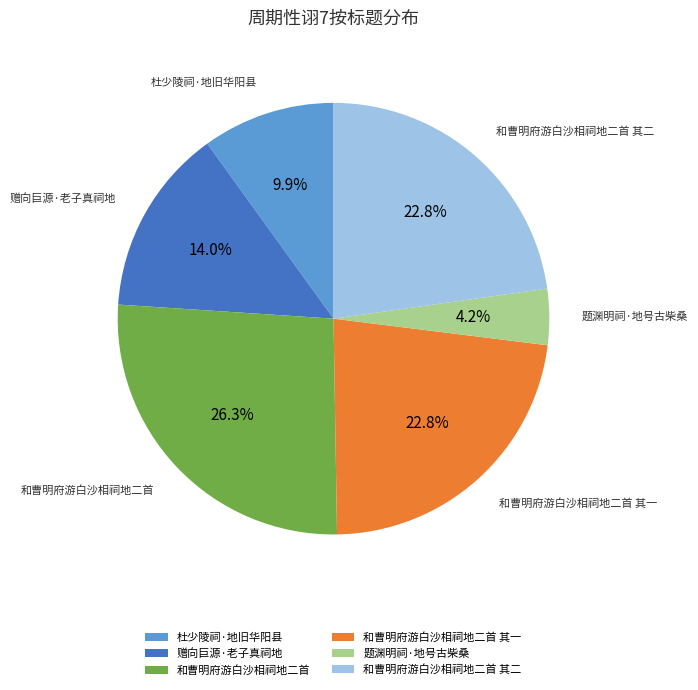

True or false: 和曹明府游白沙相祠地二首 其一 accounts for 23% of the total.

True